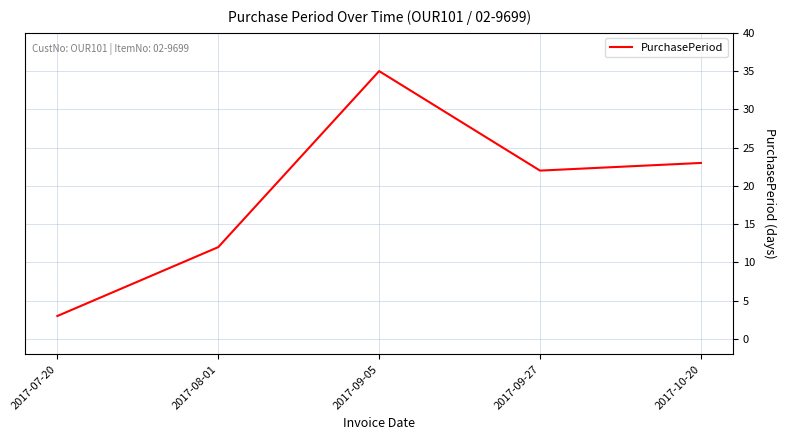

What is the average value?

19